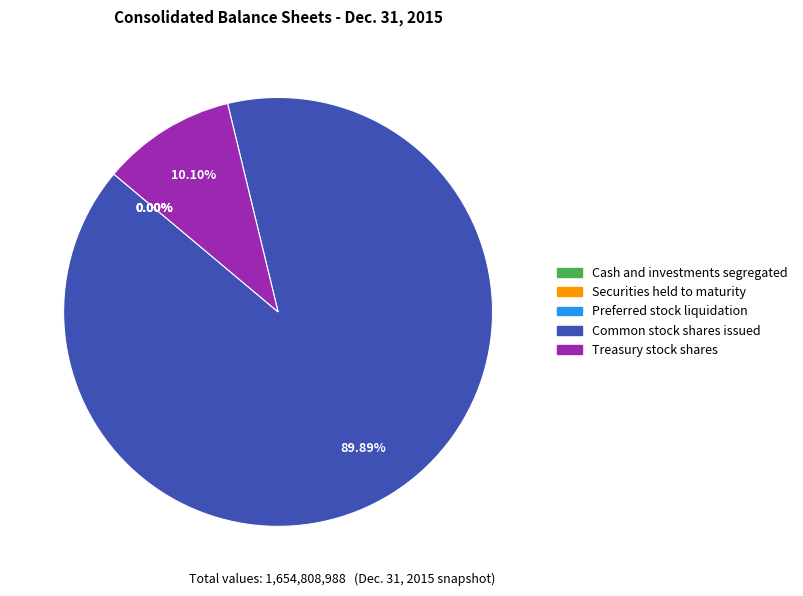

Is the sum of Common stock shares issued and Treasury stock shares greater than half?

Yes